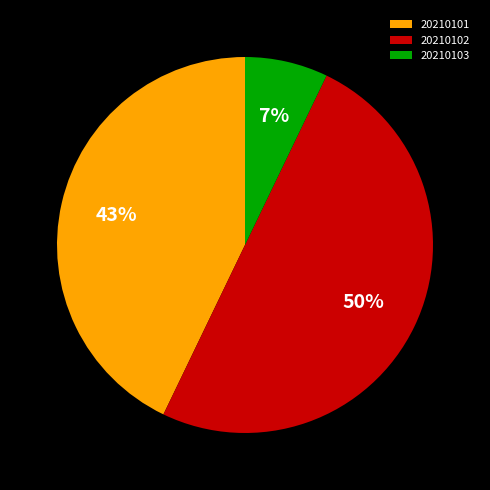

To the nearest percent, what is the combined percentage of 20210102 and 20210103?

57%